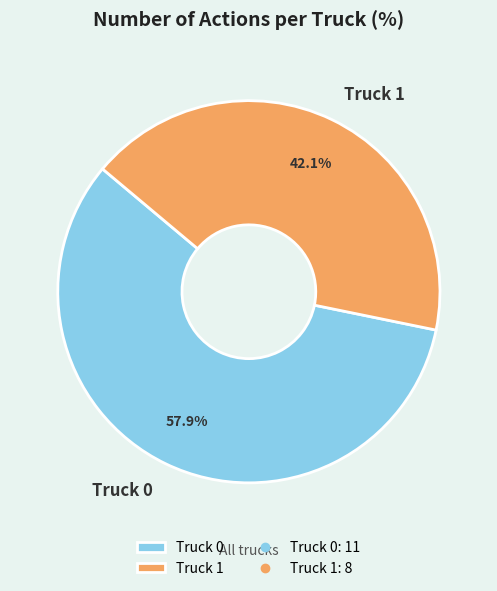

How many segments does this pie chart have?

2